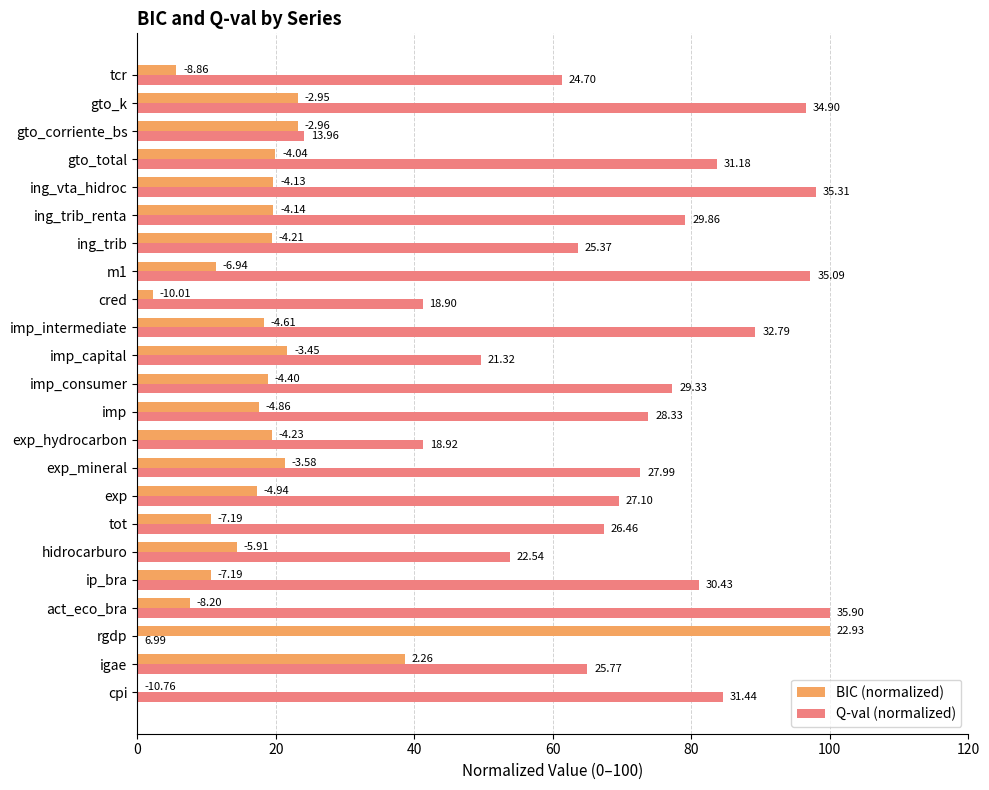

What are all the series names shown in the legend?

BIC (normalized), Q-val (normalized)